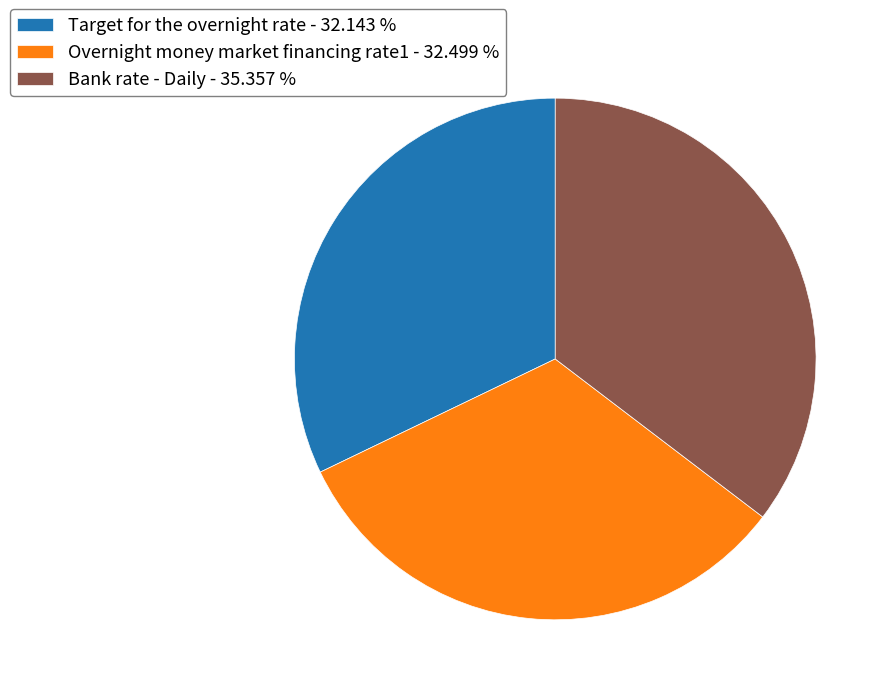

Between Bank rate - Daily - 35.357 % and Overnight money market financing rate1 - 32.499 %, which is larger?

Bank rate - Daily - 35.357 %